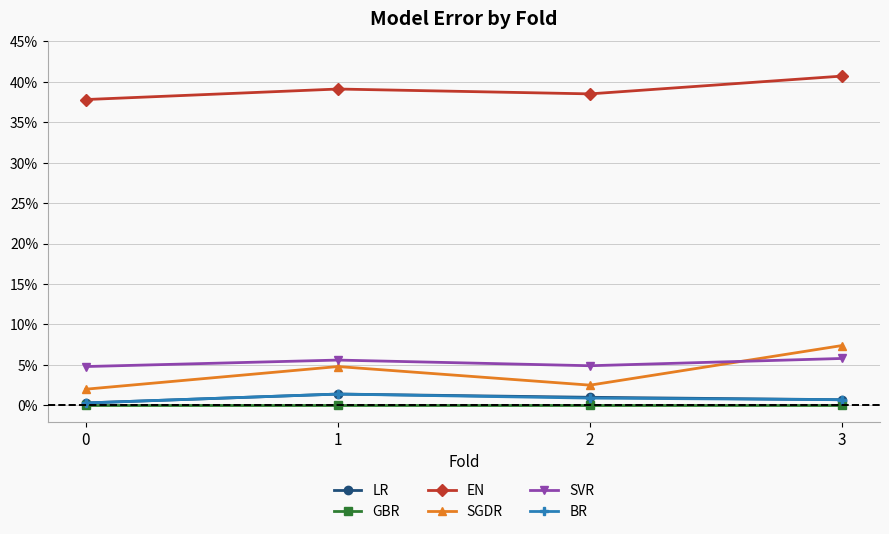

Reading left to right, extract all data points from this chart.

LR: 0=0.0	1=0.0	2=0.0	3=0.0
GBR: 0=0.0	1=0.0	2=0.0	3=0.0
EN: 0=0.4	1=0.4	2=0.4	3=0.4
SGDR: 0=0.0	1=0.0	2=0.0	3=0.1
SVR: 0=0.0	1=0.1	2=0.0	3=0.1
BR: 0=0.0	1=0.0	2=0.0	3=0.0